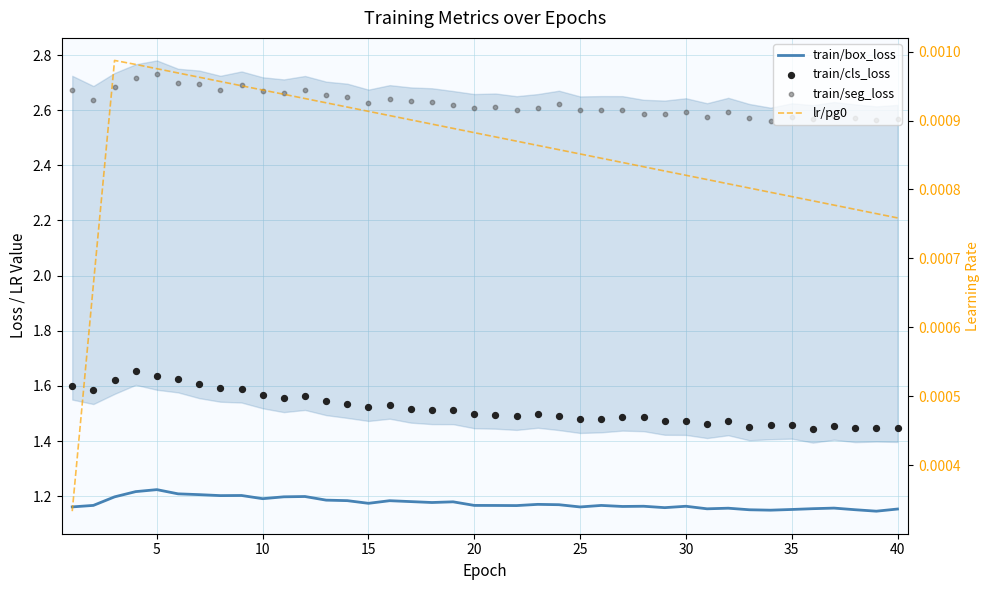

Which series reaches the maximum Y coordinate?

train/seg_loss